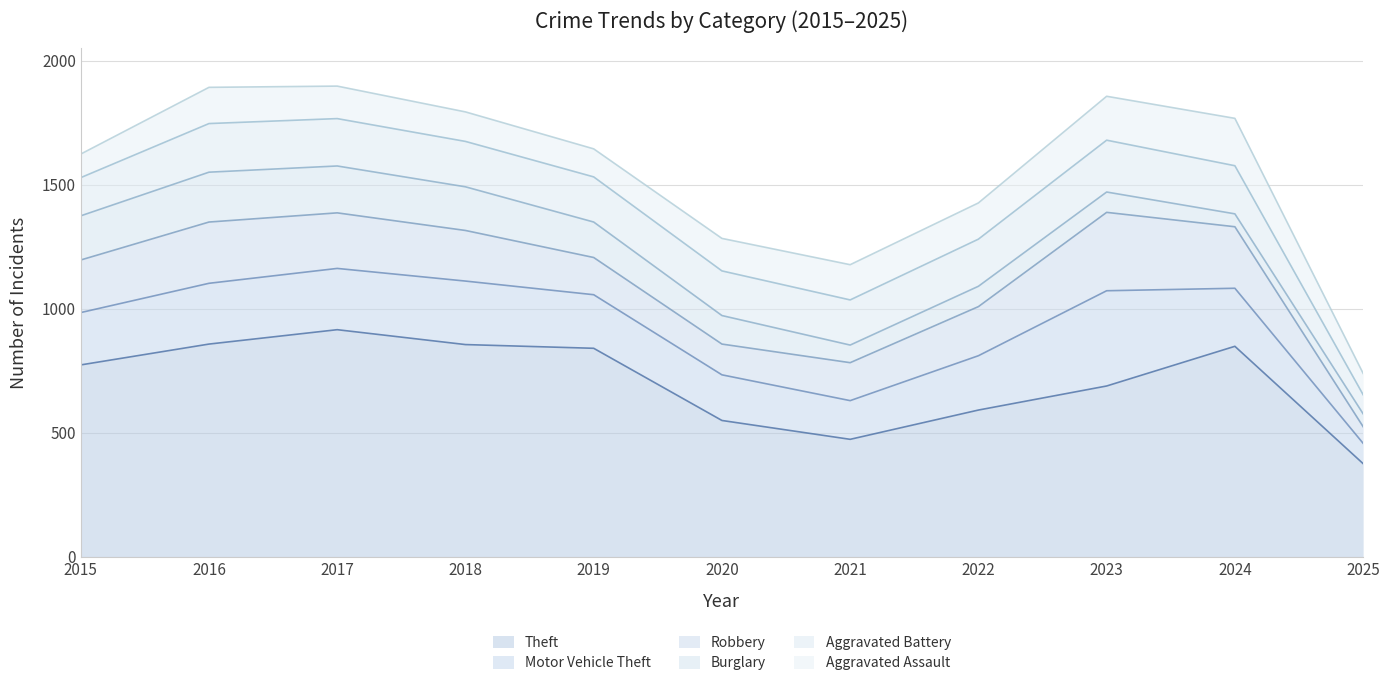

True or false: Aggravated Battery and Theft cross at least once.

False